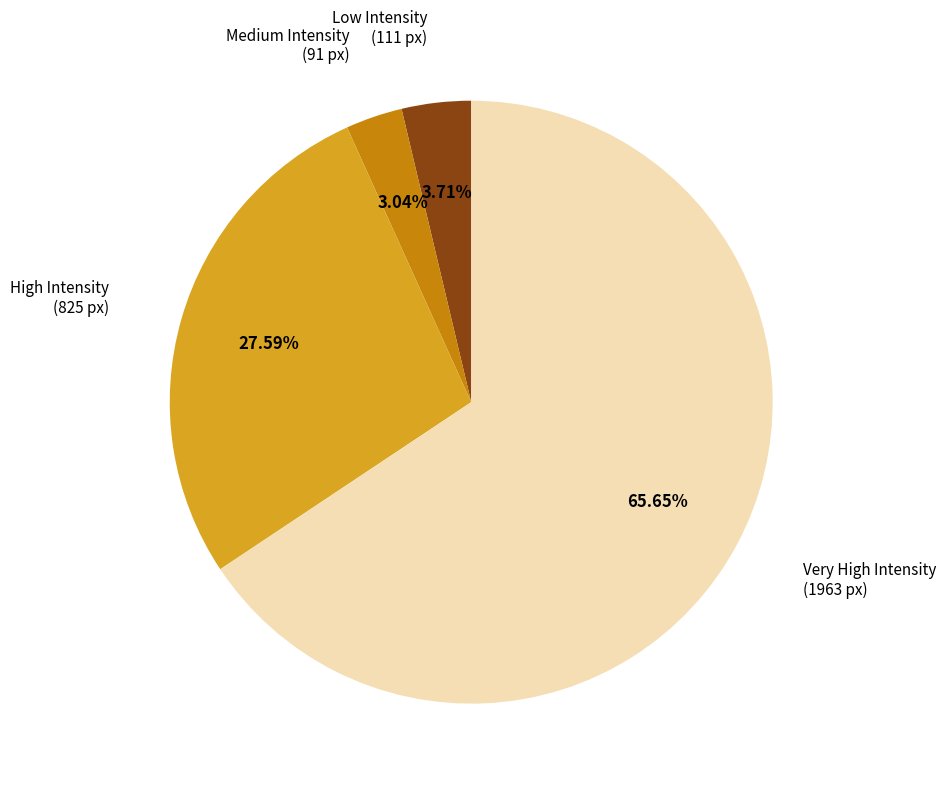

To the nearest percent, what is the difference between the largest and smallest slice percentages?

63%